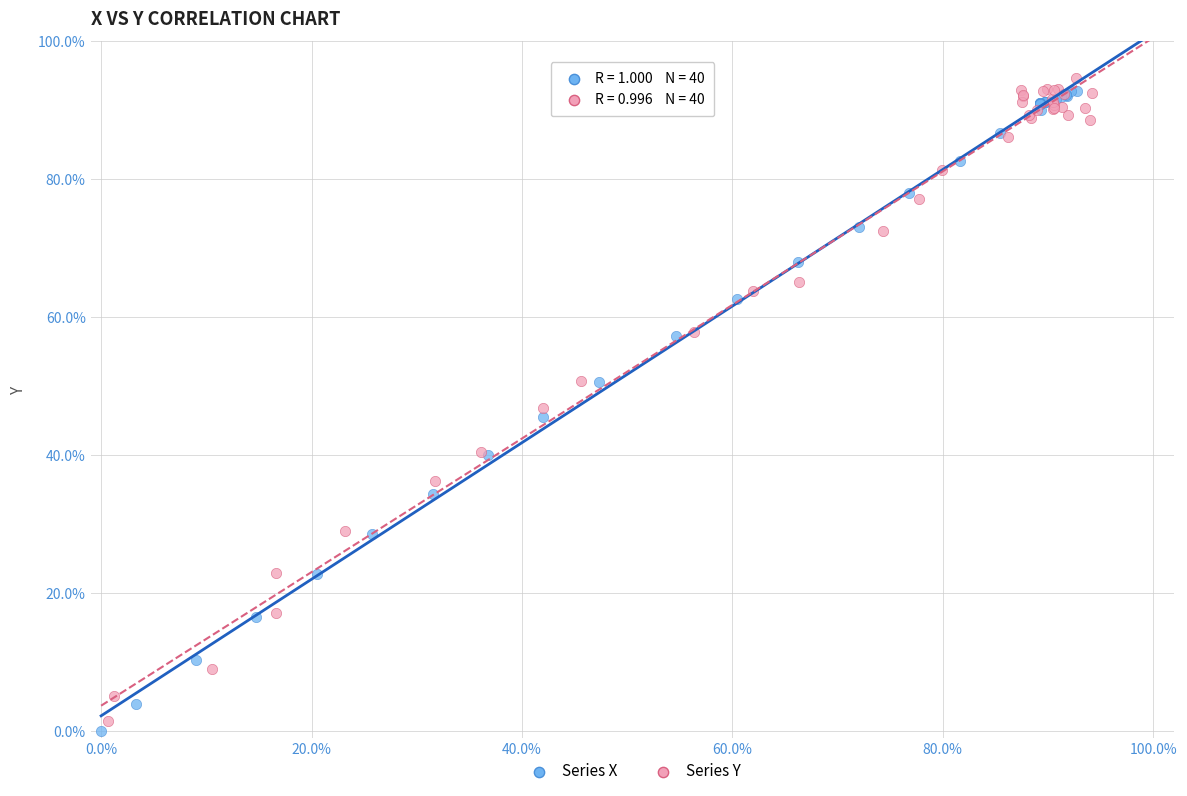

Which series contains the lowest Y value?

Series X